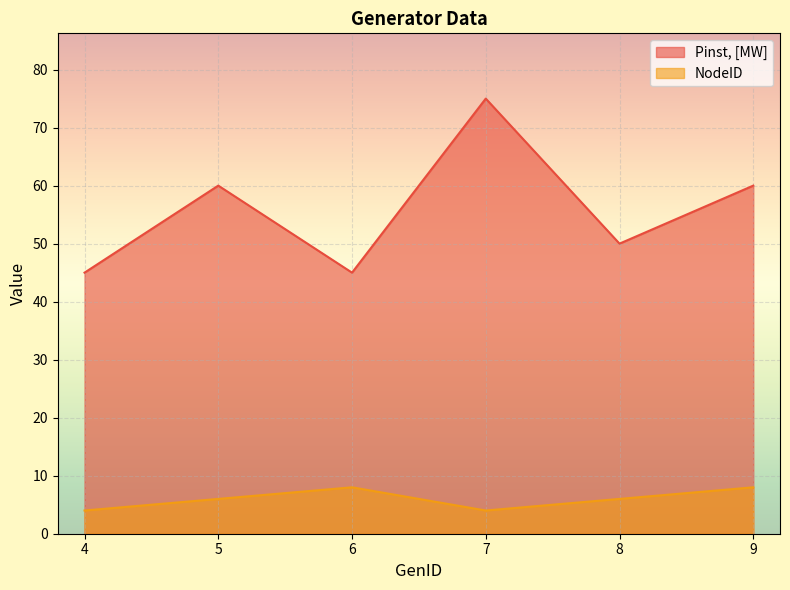

Rank the categories by NodeID value from lowest to highest.

4, 7, 5, 8, 6, 9